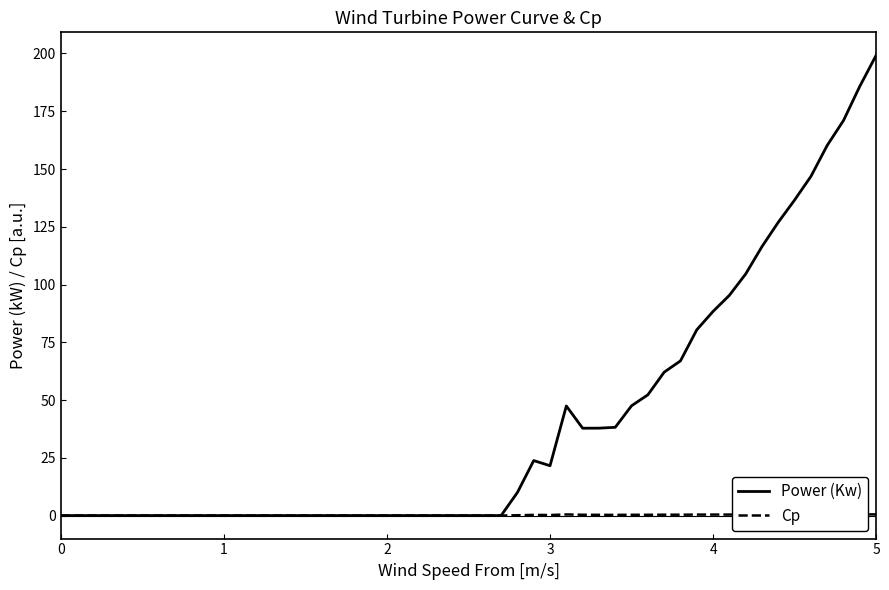

Rank the series by their average value, from highest to lowest.

Power (Kw), Cp